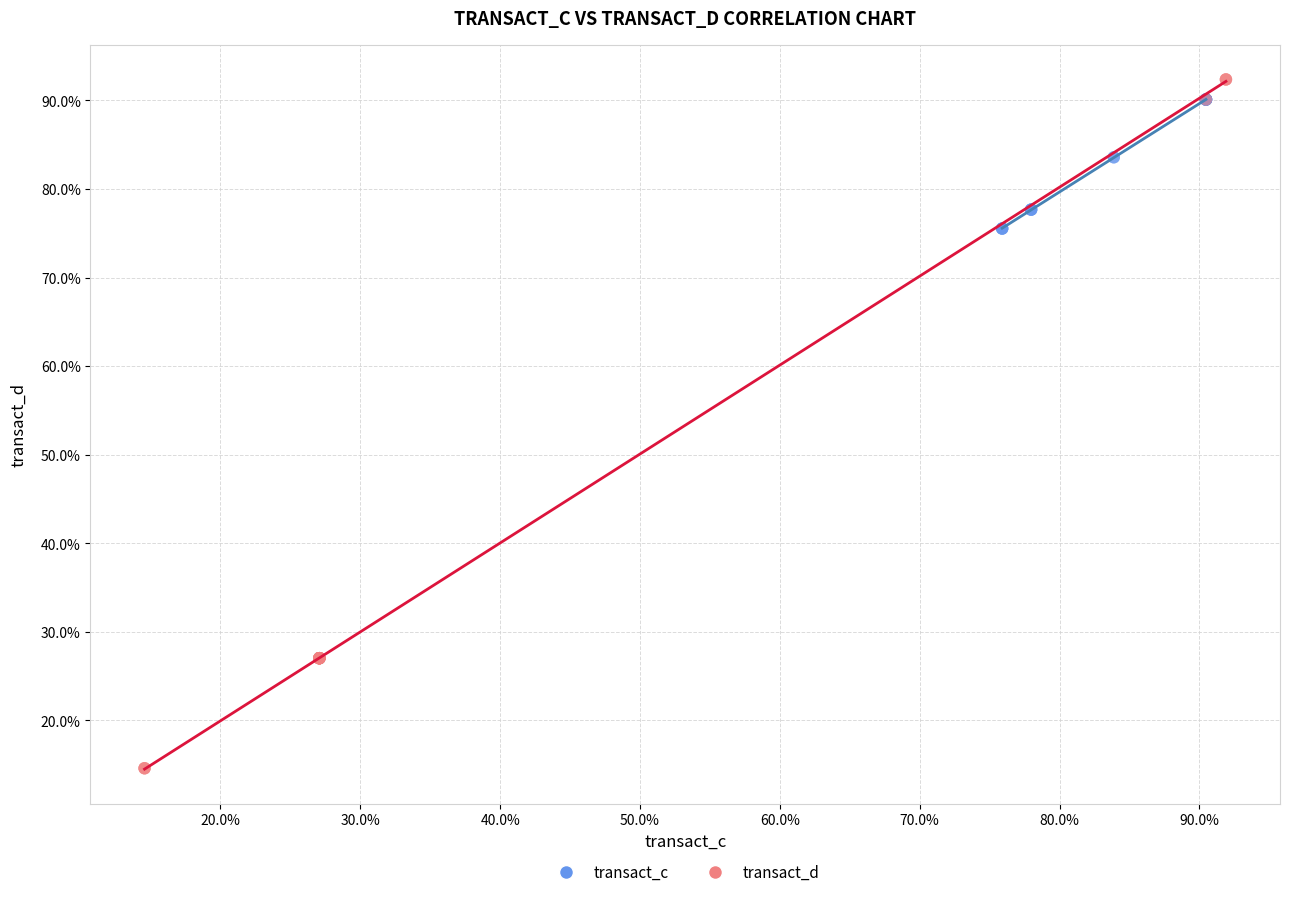

Which series has the largest Y range (max minus min)?

transact_d